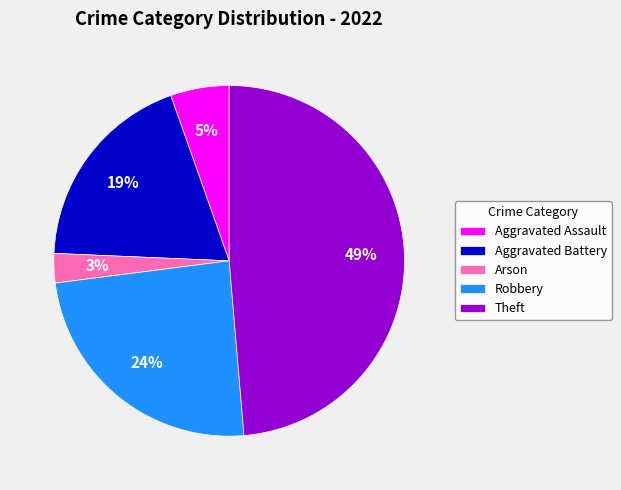

Rank the categories by value from lowest to highest.

Arson, Aggravated Assault, Aggravated Battery, Robbery, Theft